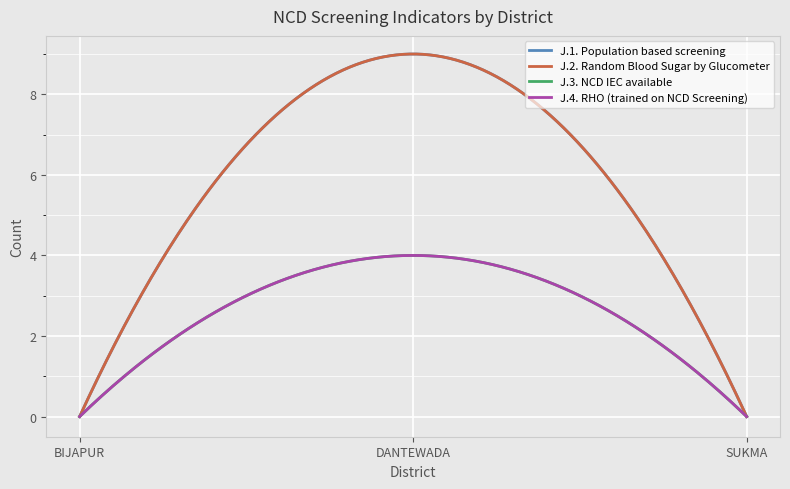

Reading right to left, what are all the values shown in this chart?

J.1. Population based screening: 0	9	0
J.2. Random Blood Sugar by Glucometer: 0	9	0
J.3. NCD IEC available: 0	4	0
J.4. RHO (trained on NCD Screening): 0	4	0